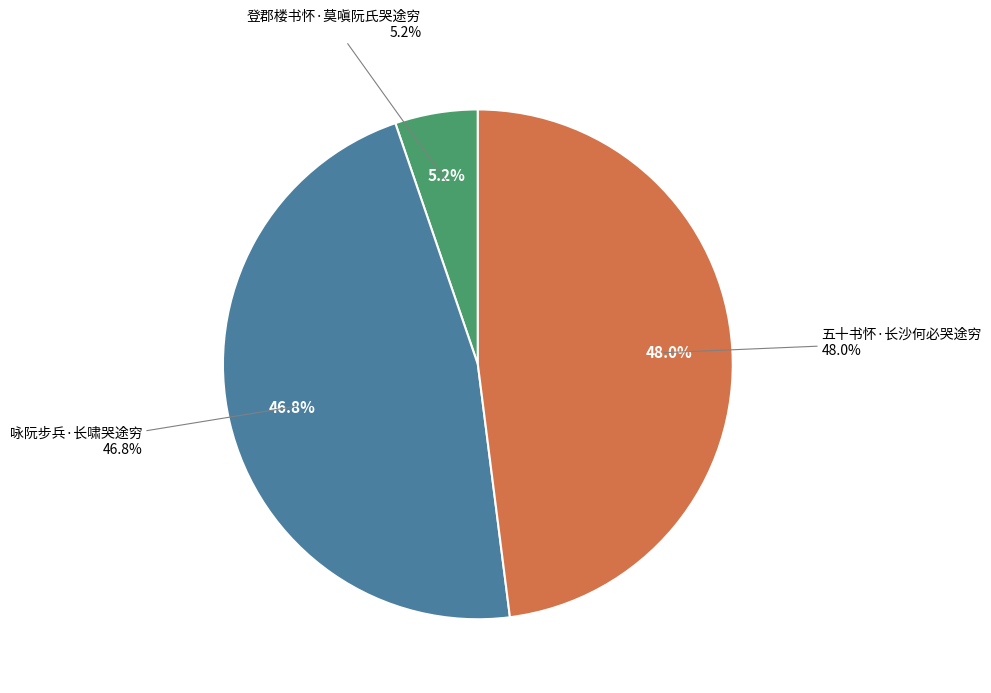

To the nearest percent, what is the difference between the largest and smallest slice percentages?

43%